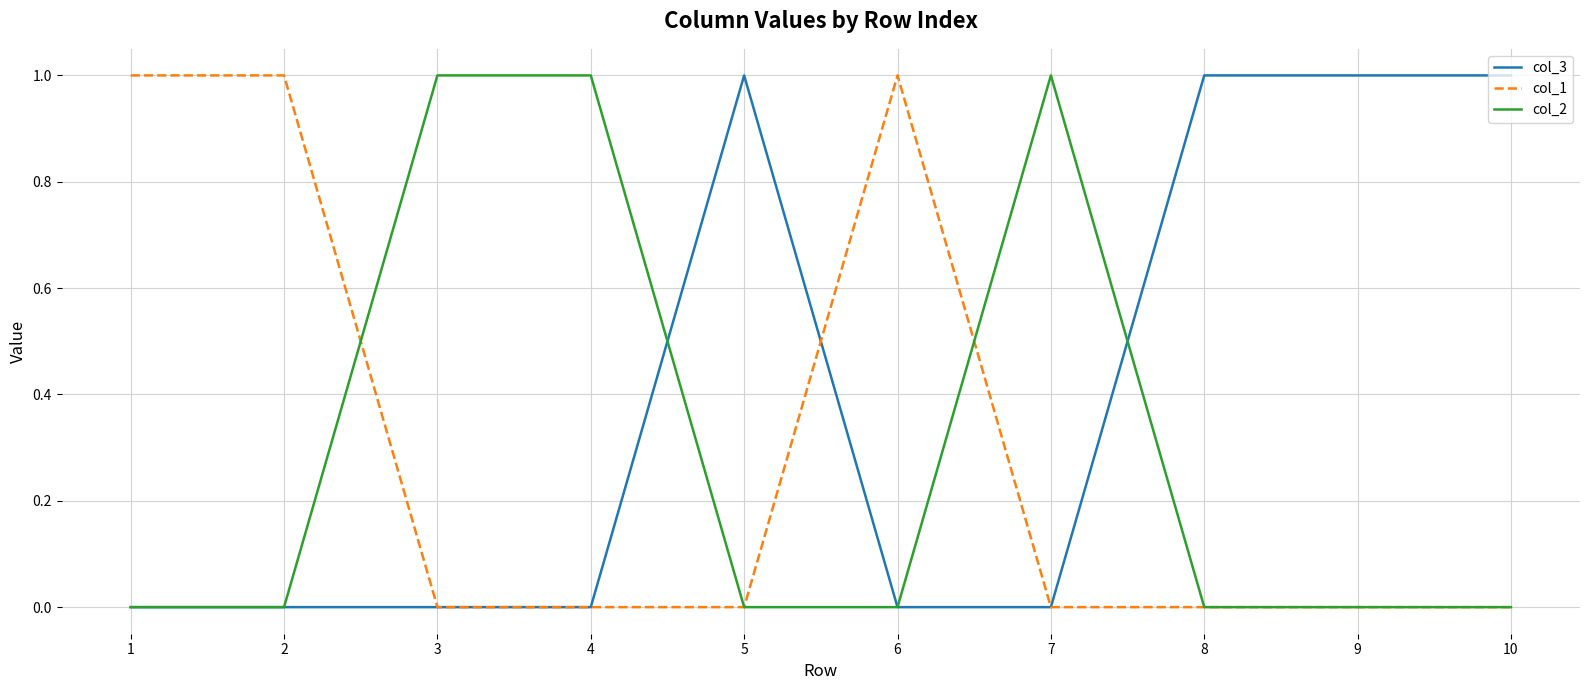

Which series has the largest total across all categories?

col_3